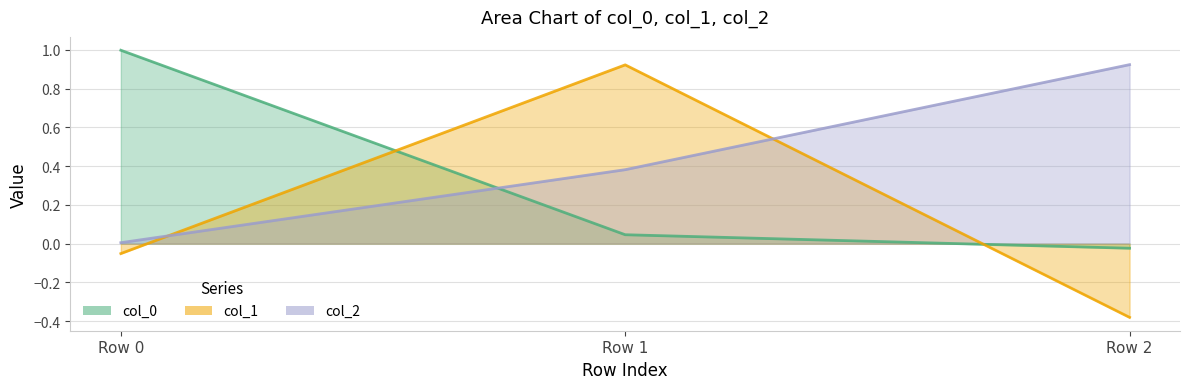

What is the difference between the maximum and minimum values in the col_1 series?

1.3